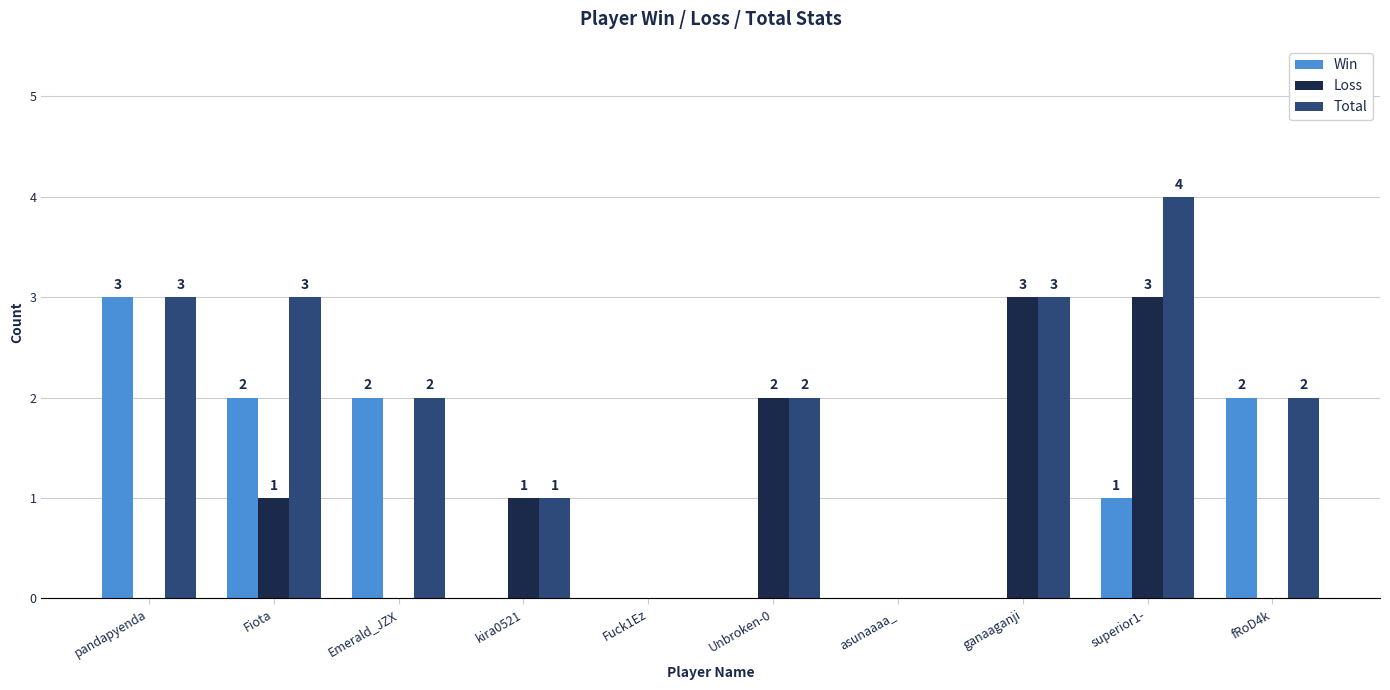

The value of Win at pandapyenda is 3. True or false?

True